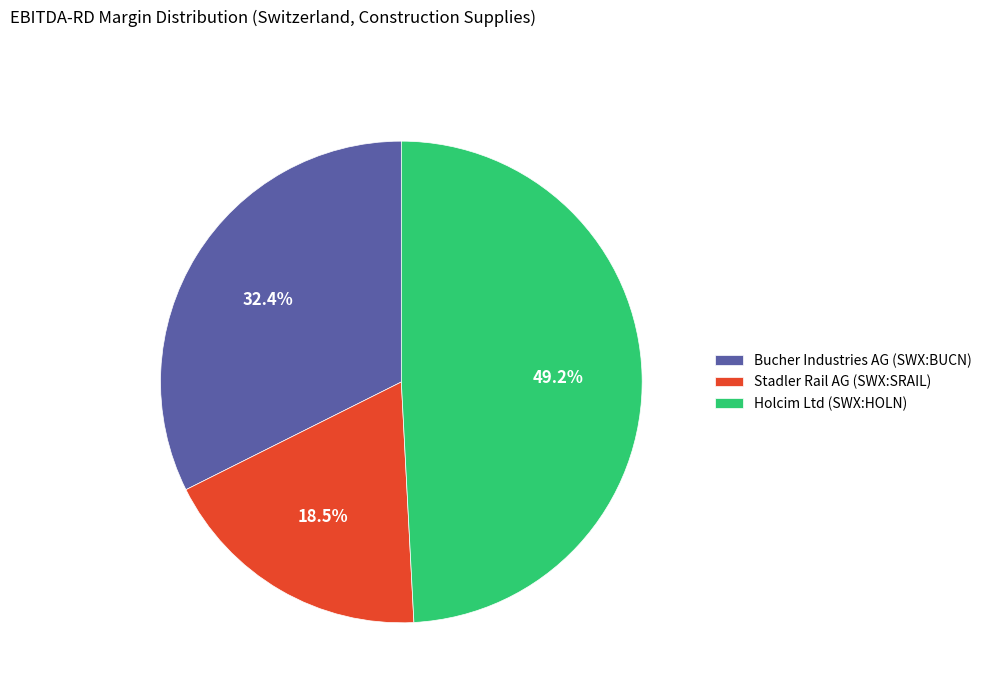

Rank the categories by value from lowest to highest.

Stadler Rail AG (SWX:SRAIL), Bucher Industries AG (SWX:BUCN), Holcim Ltd (SWX:HOLN)